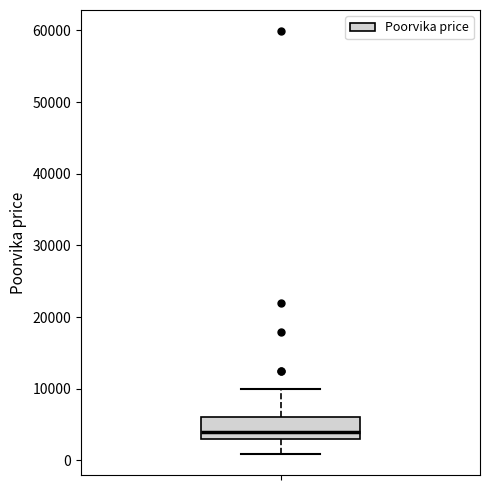

Transcribe this box plot: give where the median line is, the range the box spans, and where the two whiskers end, as read against the y-axis. The values are not printed on the chart, so give them approximately, as read against the axis.

median 4000, box 3000 to 6000, whiskers 1000 to 10000